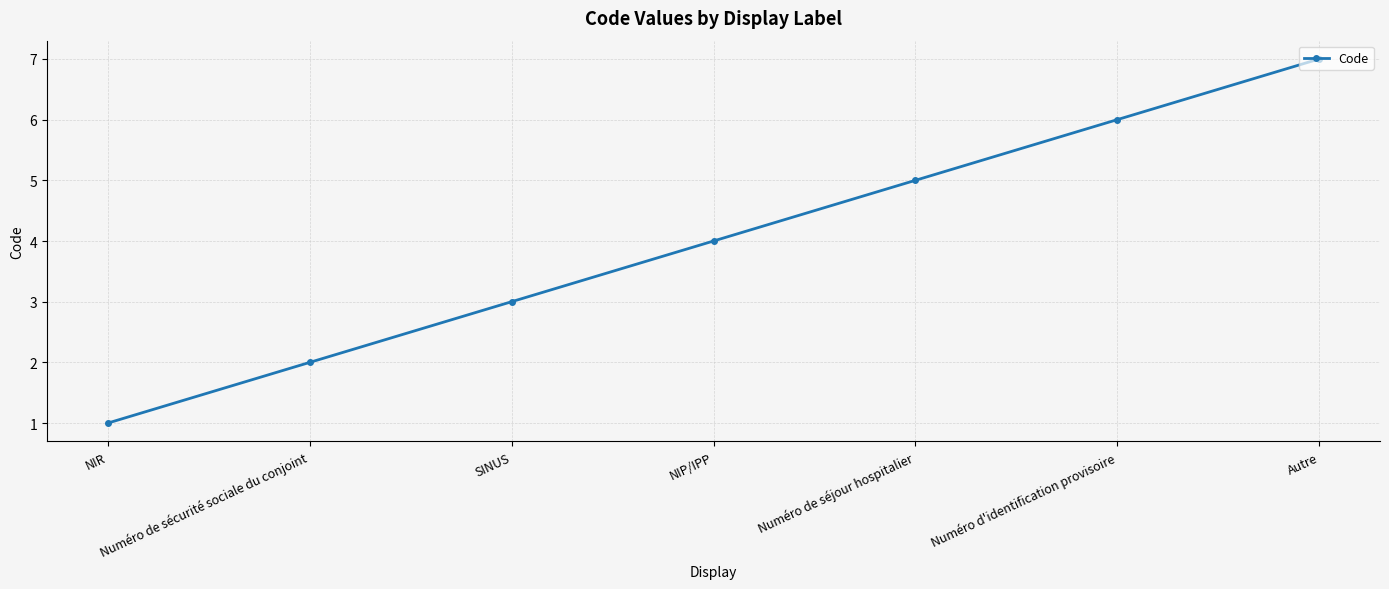

Rank the categories by value from highest to lowest.

Autre, Numéro d'identification provisoire, Numéro de séjour hospitalier, NIP/IPP, SINUS, Numéro de sécurité sociale du conjoint, NIR